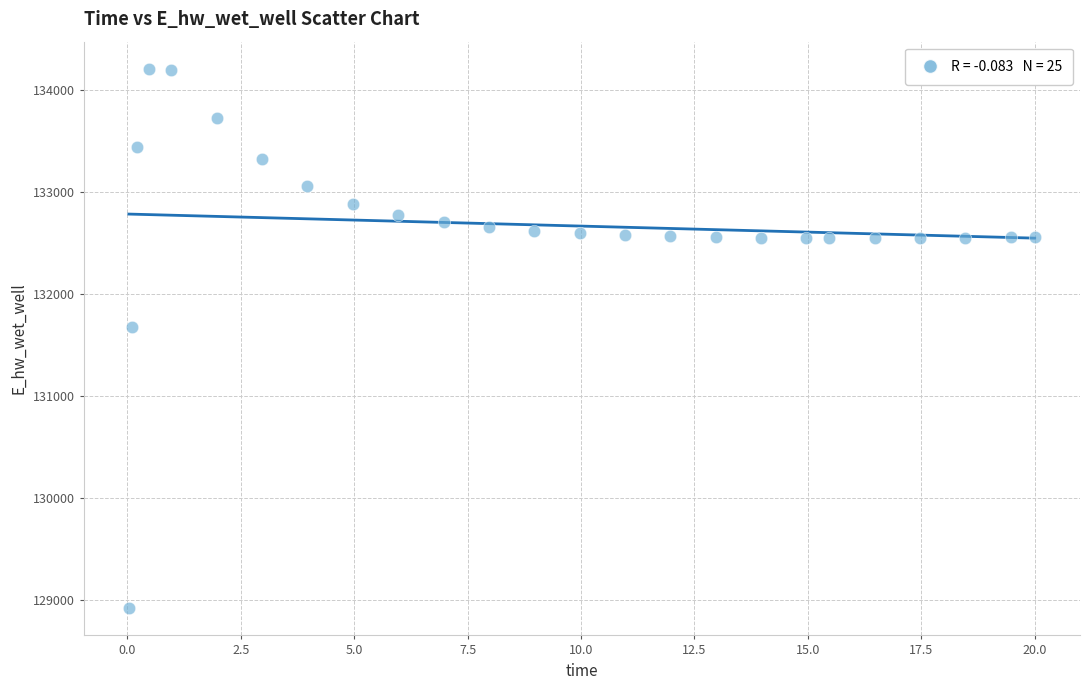

What Y value in the scatter plot is closest to 131559?

131673.3